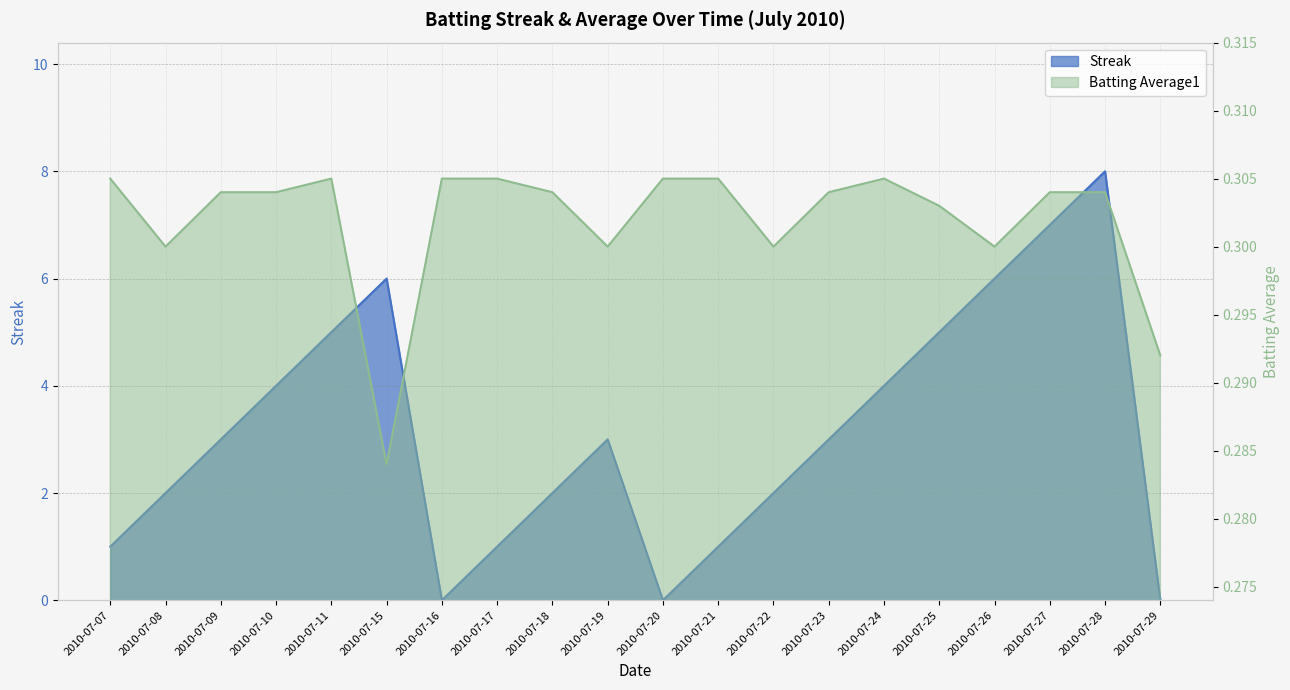

Where is the first local maximum for Streak?

2010-07-15